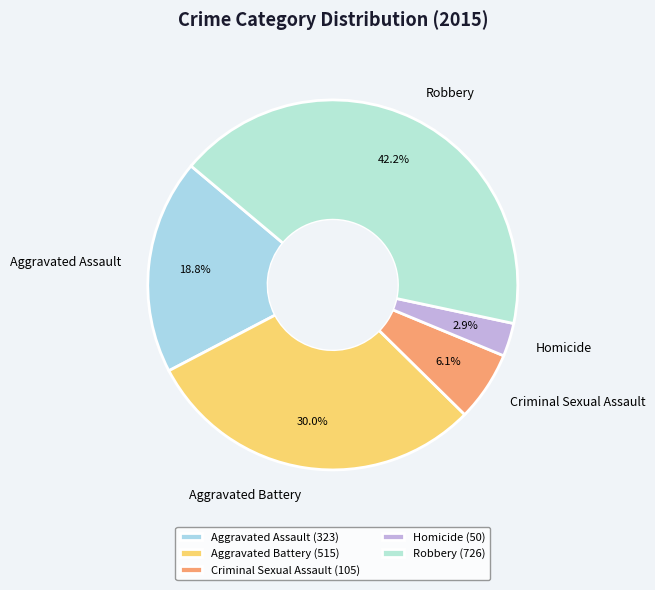

To the nearest percent, what portion does Criminal Sexual Assault represent?

6%